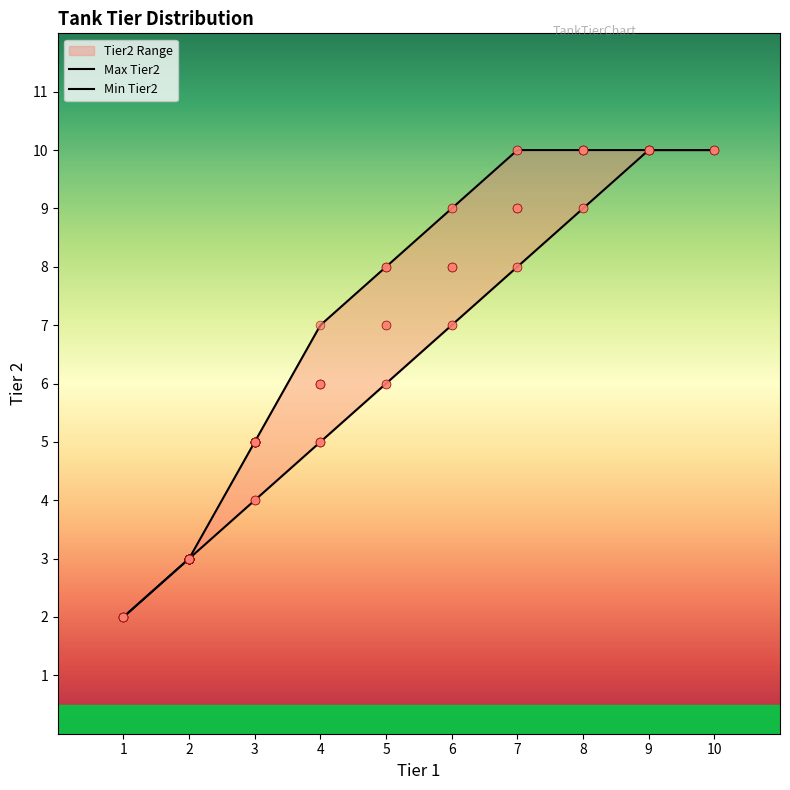

Which series has the largest total across all categories?

Max Tier2